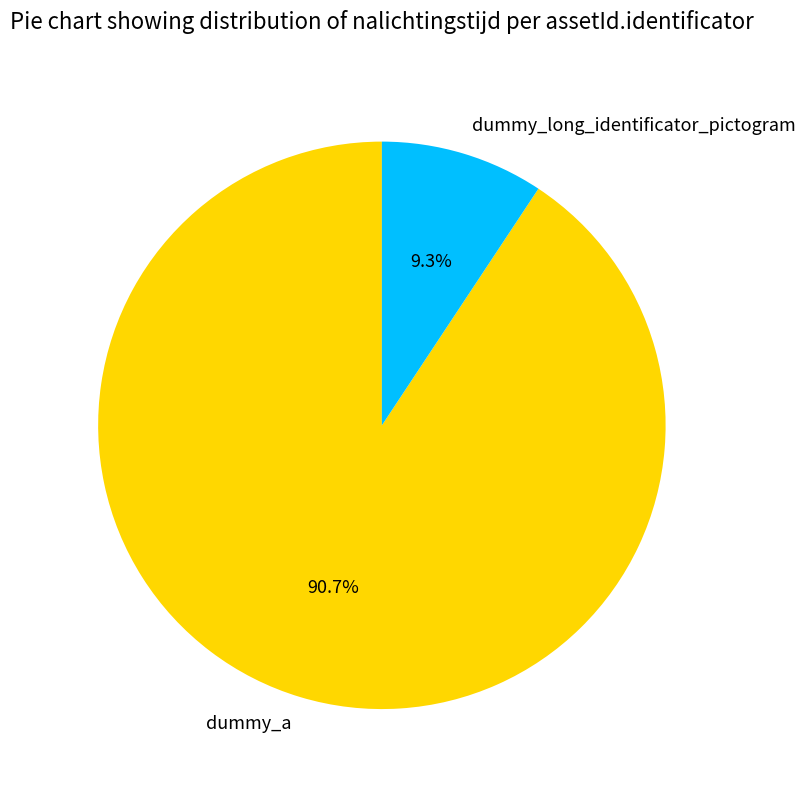

Is it true that dummy_a is 82% of the pie?

False